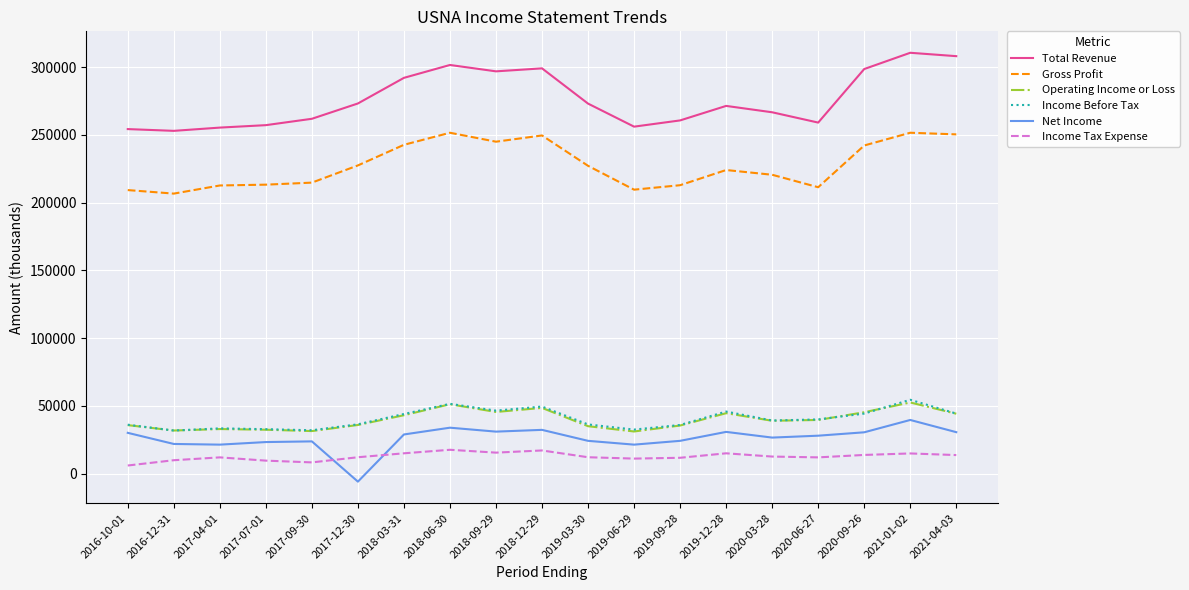

Which series changed the most between 2017-12-30 and 2021-01-02?

Net Income